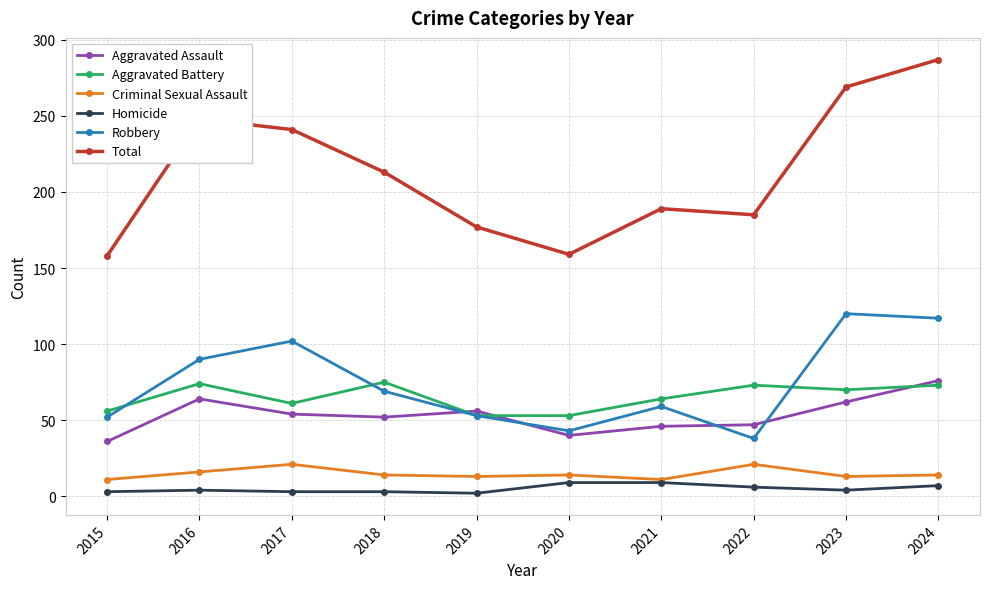

What is the difference between the maximum and minimum values in the Homicide series?

7